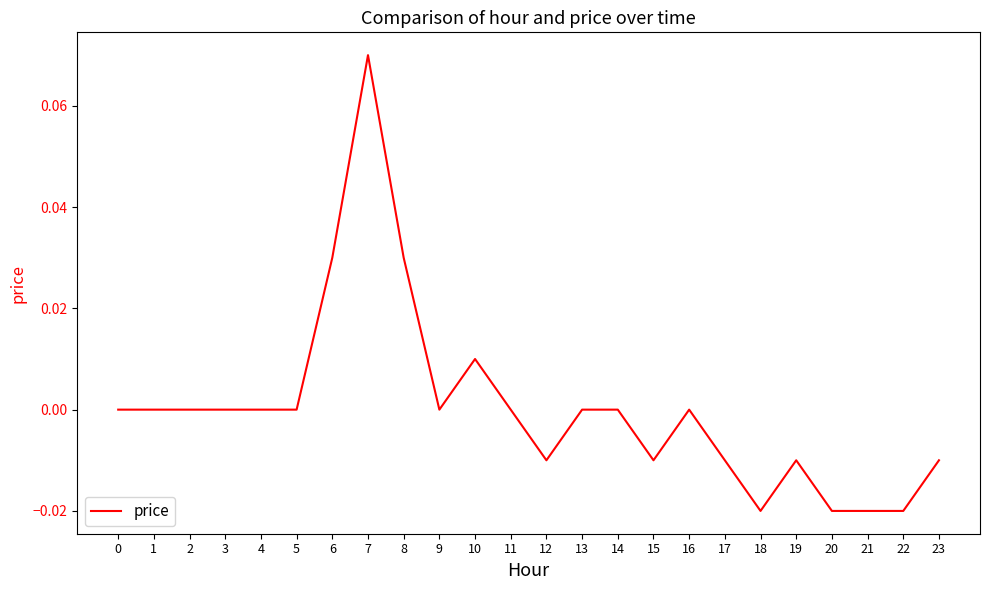

Is it true that the value at 17 is -0.0?

True